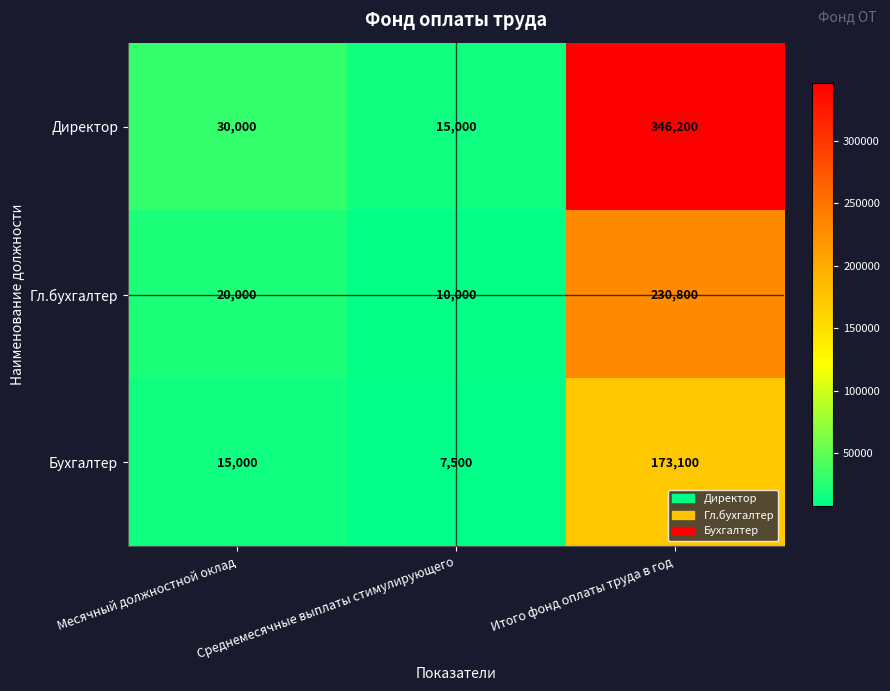

What value does the Директор series have at Среднемесячные выплаты стимулирующего, to the nearest 50?

15000